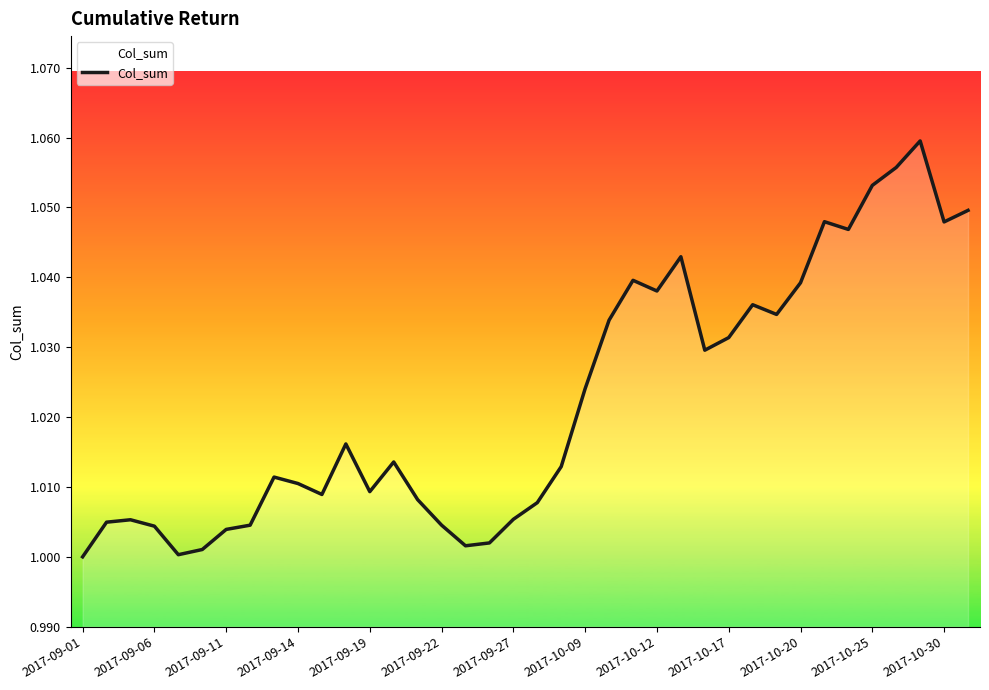

List the labels in order of value, largest first.

35, 34, 33, 37, 31, 36, 32, 25, 23, 30, 24, 28, 29, 22, 27, 26, 21, 2017-10-25, 13, 20, 2017-10-12, 2017-10-17, 2017-10-30, 2017-10-20, 14, 19, 18, 2017-09-11, 2017-09-06, 15, 2017-10-09, 2017-09-14, 2017-09-27, 17, 16, 2017-09-22, 2017-09-19, 2017-09-01